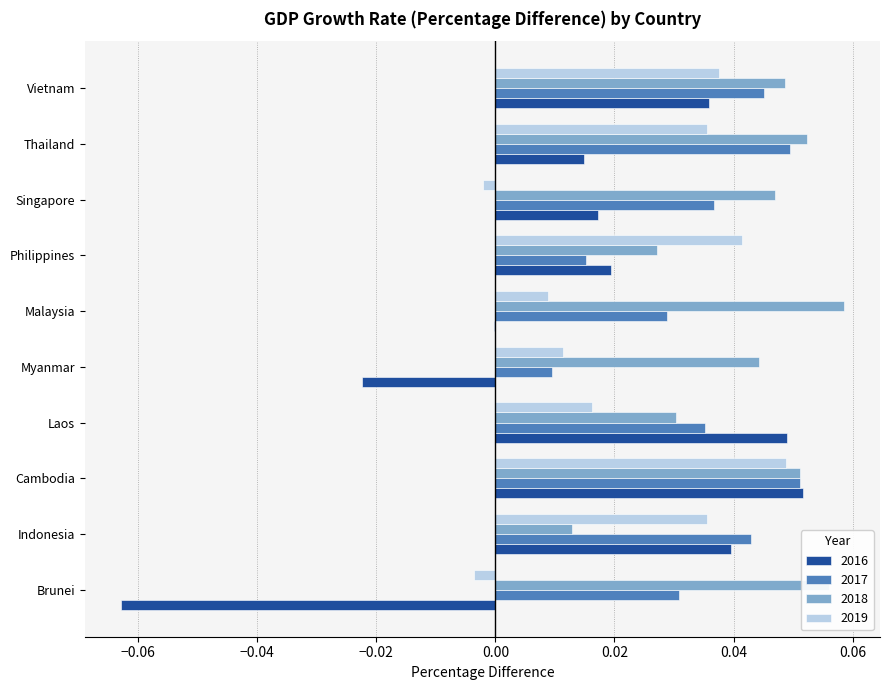

Is the value of 2018 at Laos greater than the value of 2016 at Thailand?

Yes